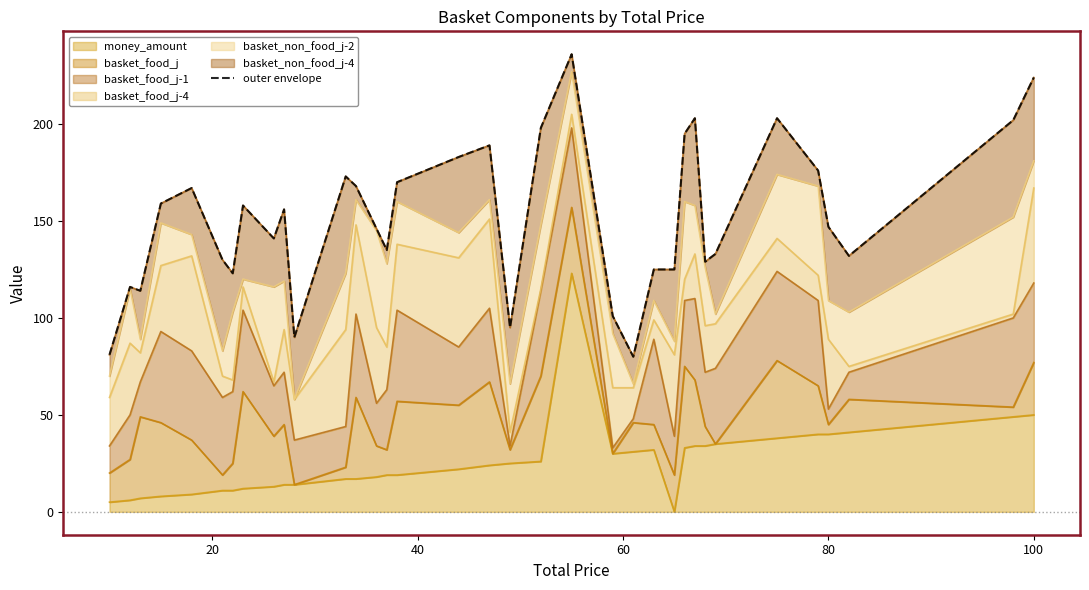

What is the difference between the maximum and second lowest values?

155